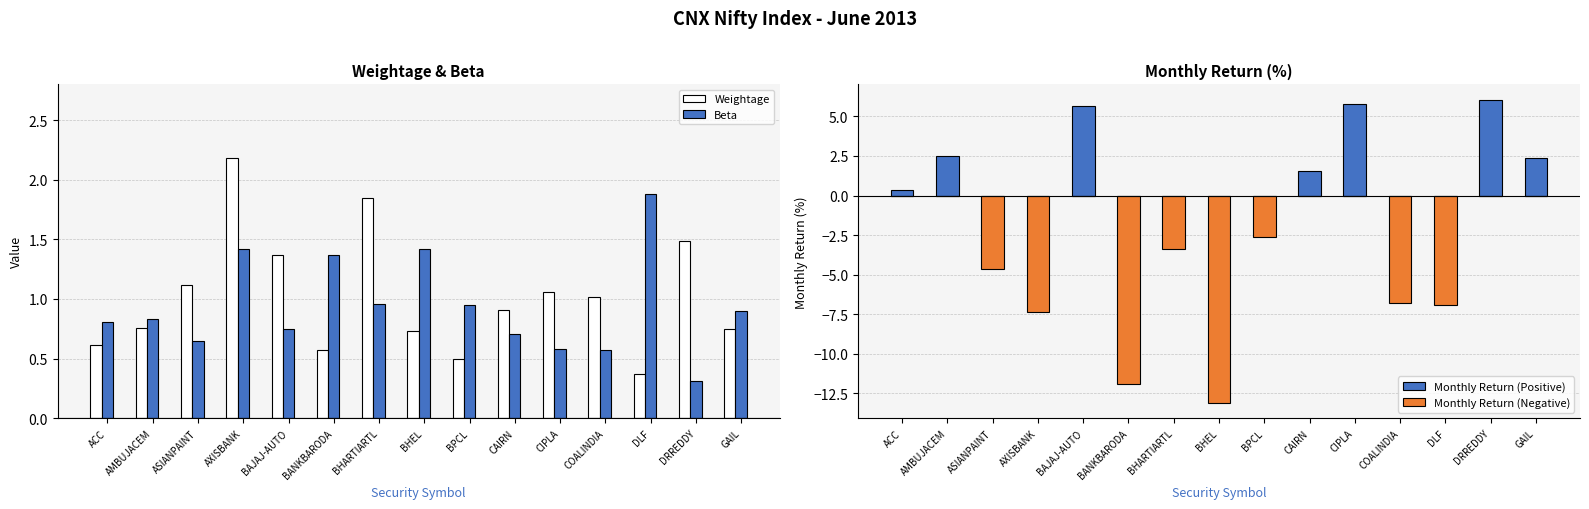

Rank the categories by Beta value from highest to lowest.

DLF, AXISBANK, BHEL, BANKBARODA, BHARTIARTL, BPCL, GAIL, AMBUJACEM, ACC, BAJAJ-AUTO, CAIRN, ASIANPAINT, CIPLA, COALINDIA, DRREDDY